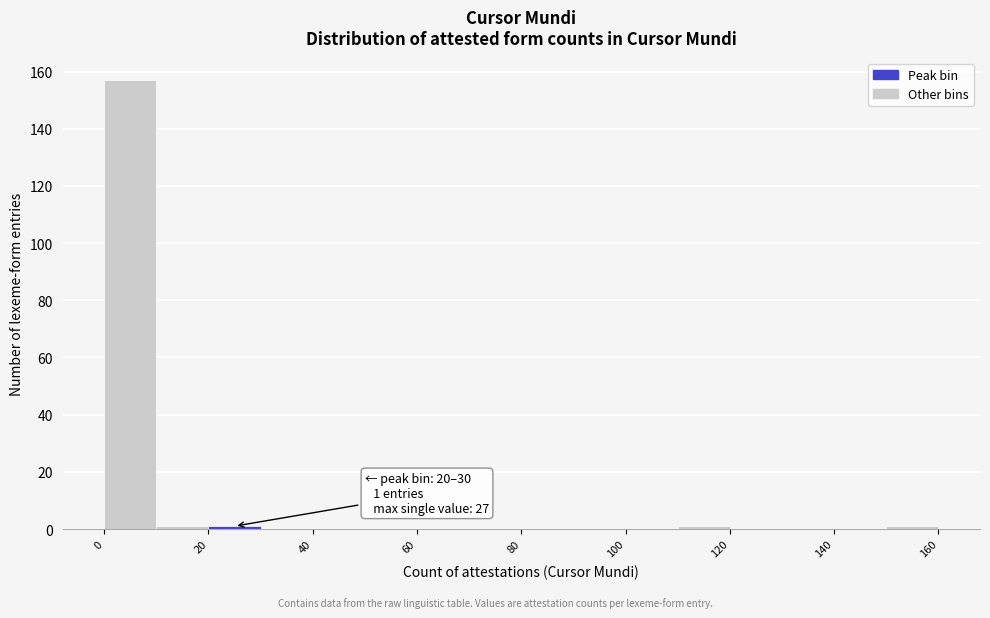

Over which range of the x-axis is the bar tallest?

0 to 10